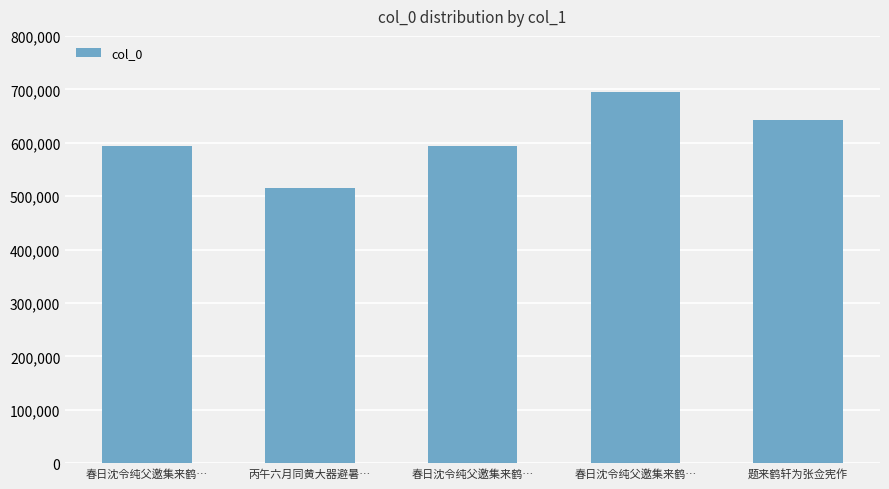

True or false: the data shows 429093 at 题来鹤轩为张佥宪作.

False